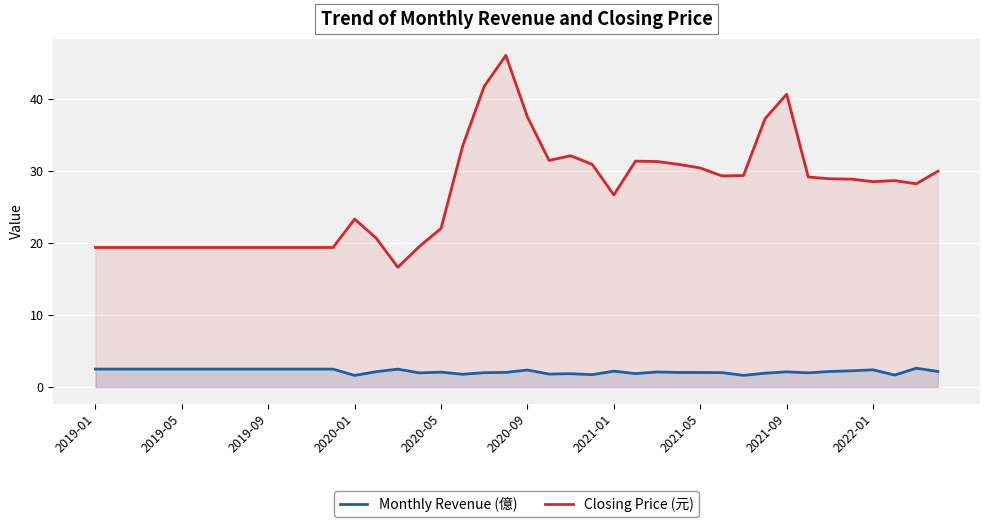

What is the minimum value for Closing Price (元)?

16.6